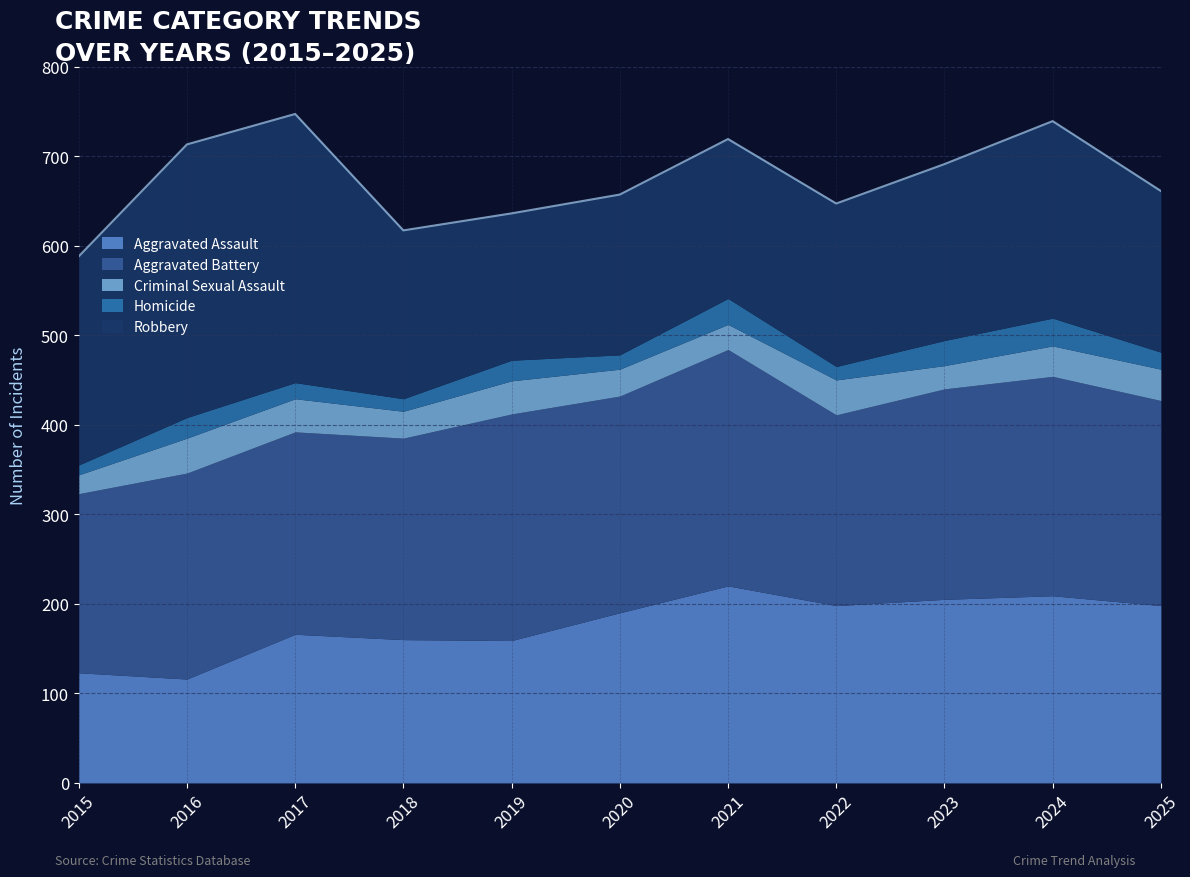

What are all the series names shown in the legend?

Aggravated Assault, Aggravated Battery, Criminal Sexual Assault, Homicide, Robbery